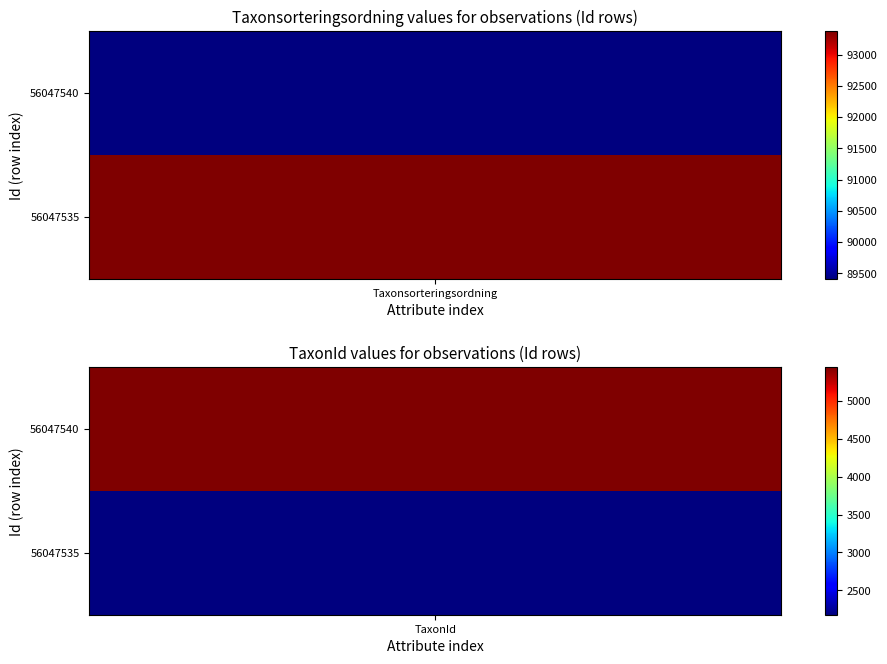

Reading right to left, extract all data points from this chart.

56047540: TaxonId=5442	Taxonsorteringsordning=89412
56047535: TaxonId=2180	Taxonsorteringsordning=93375